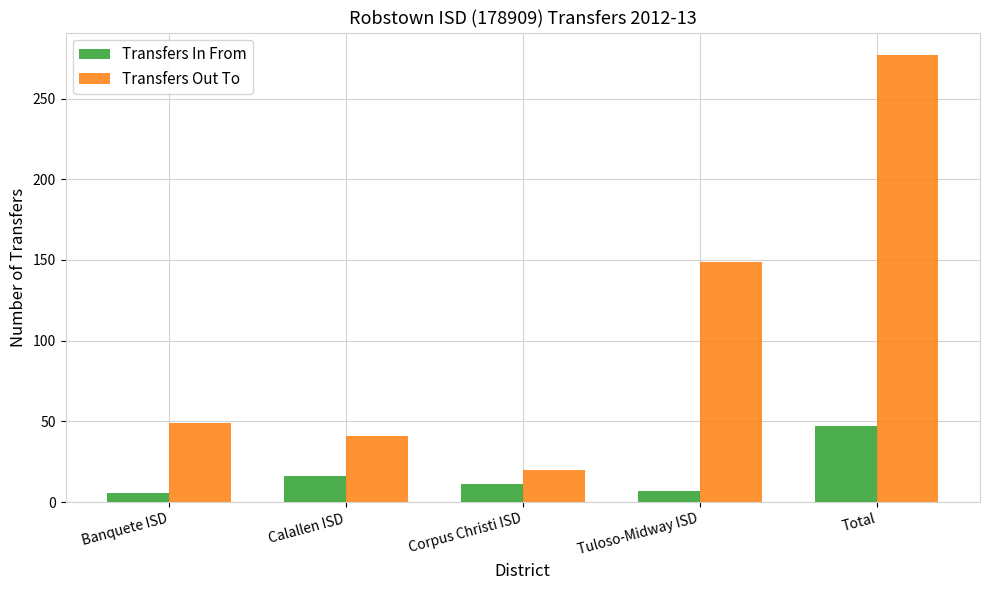

True or false: Transfers Out To has a value of 478 at Total.

False